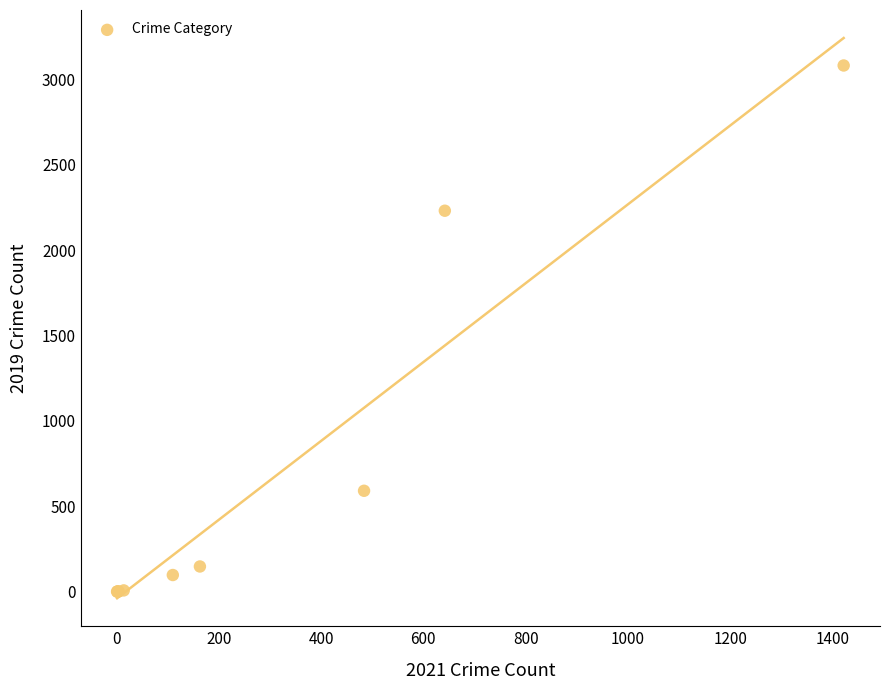

What Y value in the scatter plot is closest to 1540?

2230